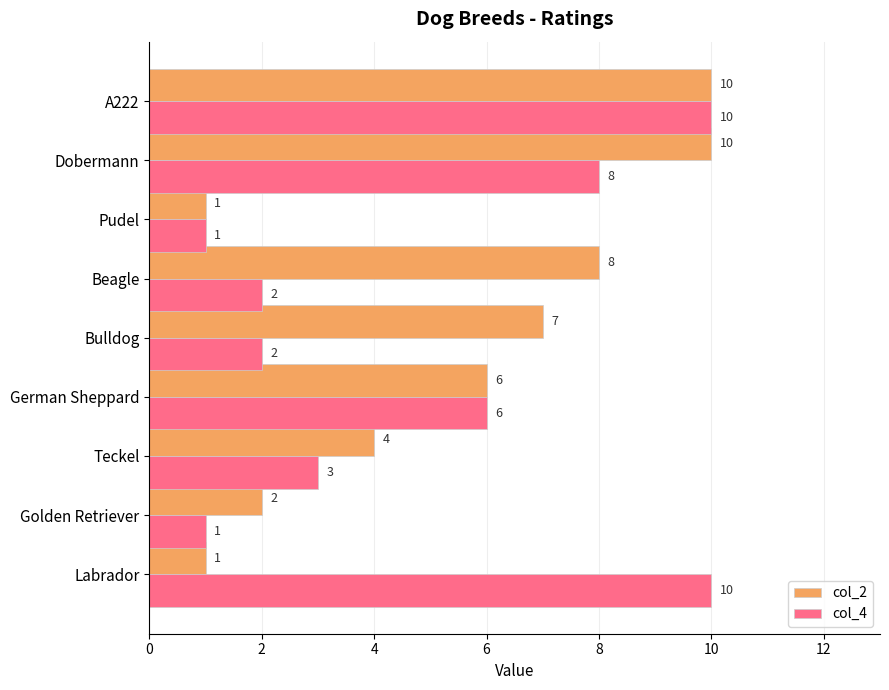

How many col_2 values are between 2 and 8?

5